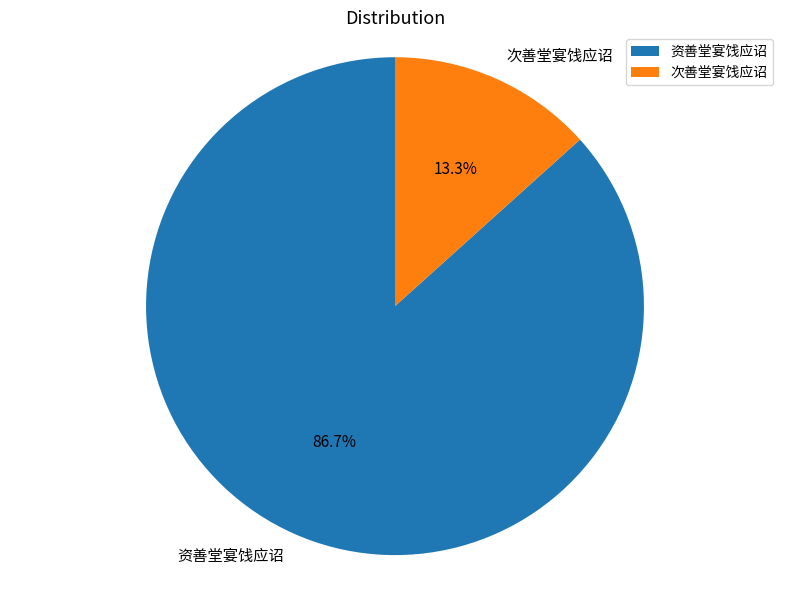

Combined, do 次善堂宴饯应诏 and 资善堂宴饯应诏 account for over 50%?

Yes